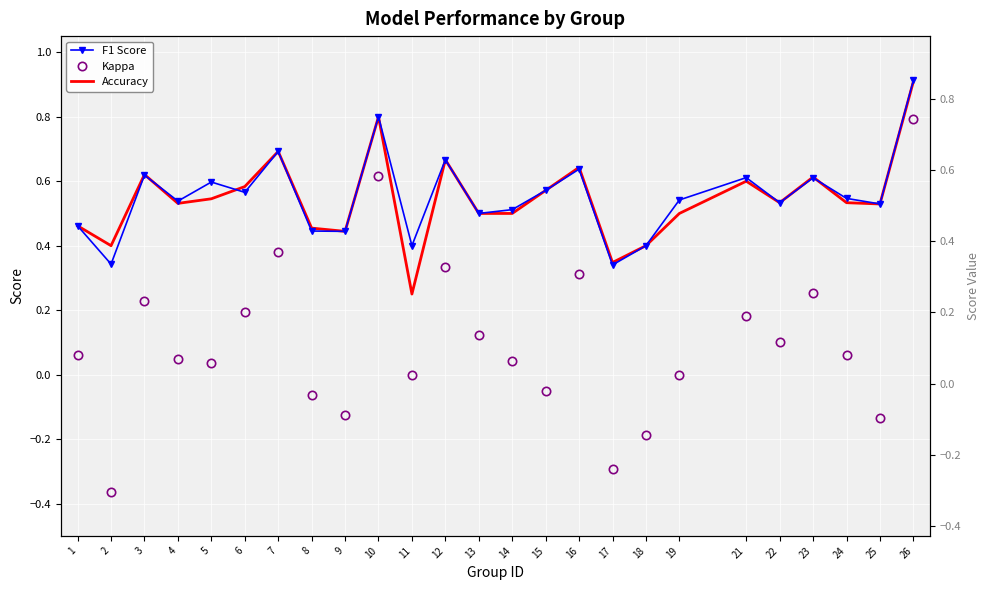

What is the average value of the Kappa series?

0.1